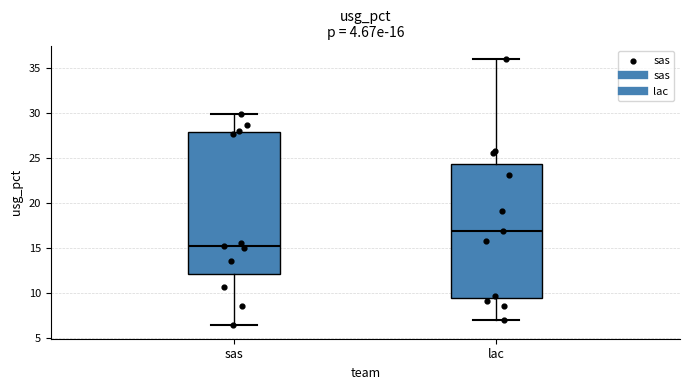

Comparing the boxes themselves (not the whiskers), which one is the tallest?

sas